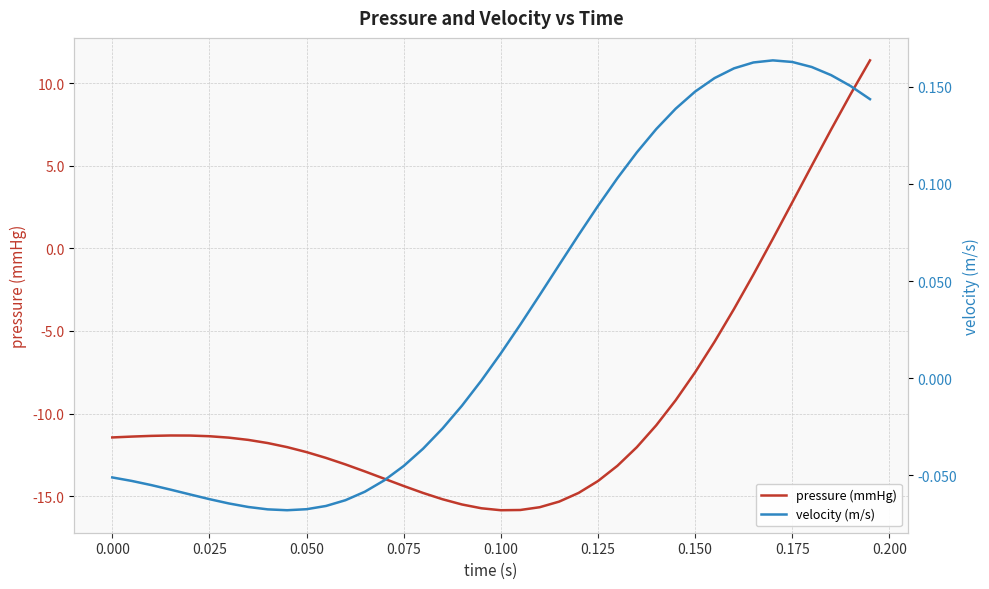

Which series ends up on top after the final intersection of velocity (m/s) and pressure (mmHg)?

pressure (mmHg)